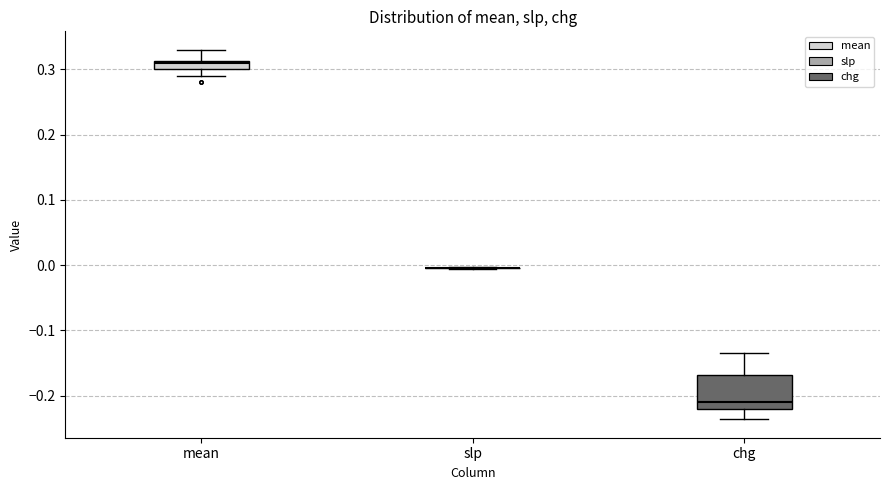

Comparing the boxes themselves (not the whiskers), which one is the tallest?

chg